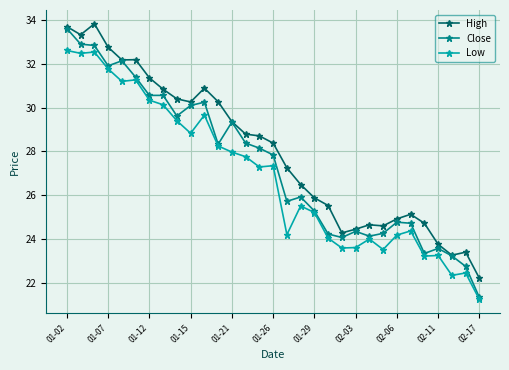

What is the minimum value for Low?

21.2